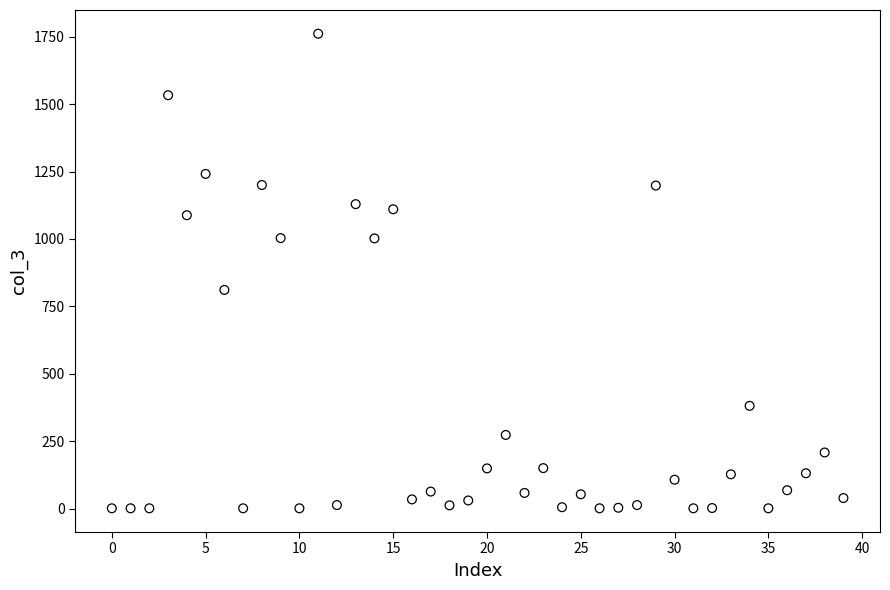

What Y value in the scatter plot is closest to 881?

811